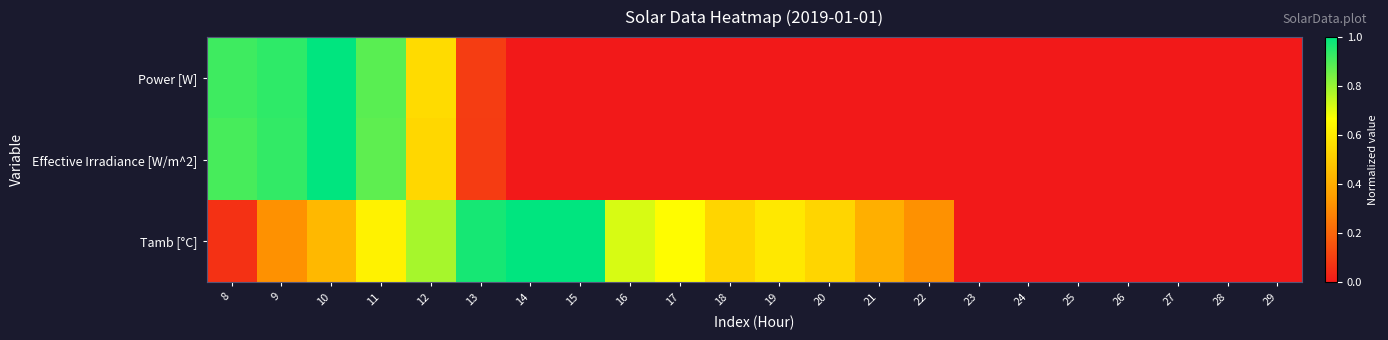

How many categories are shown in the chart?

22